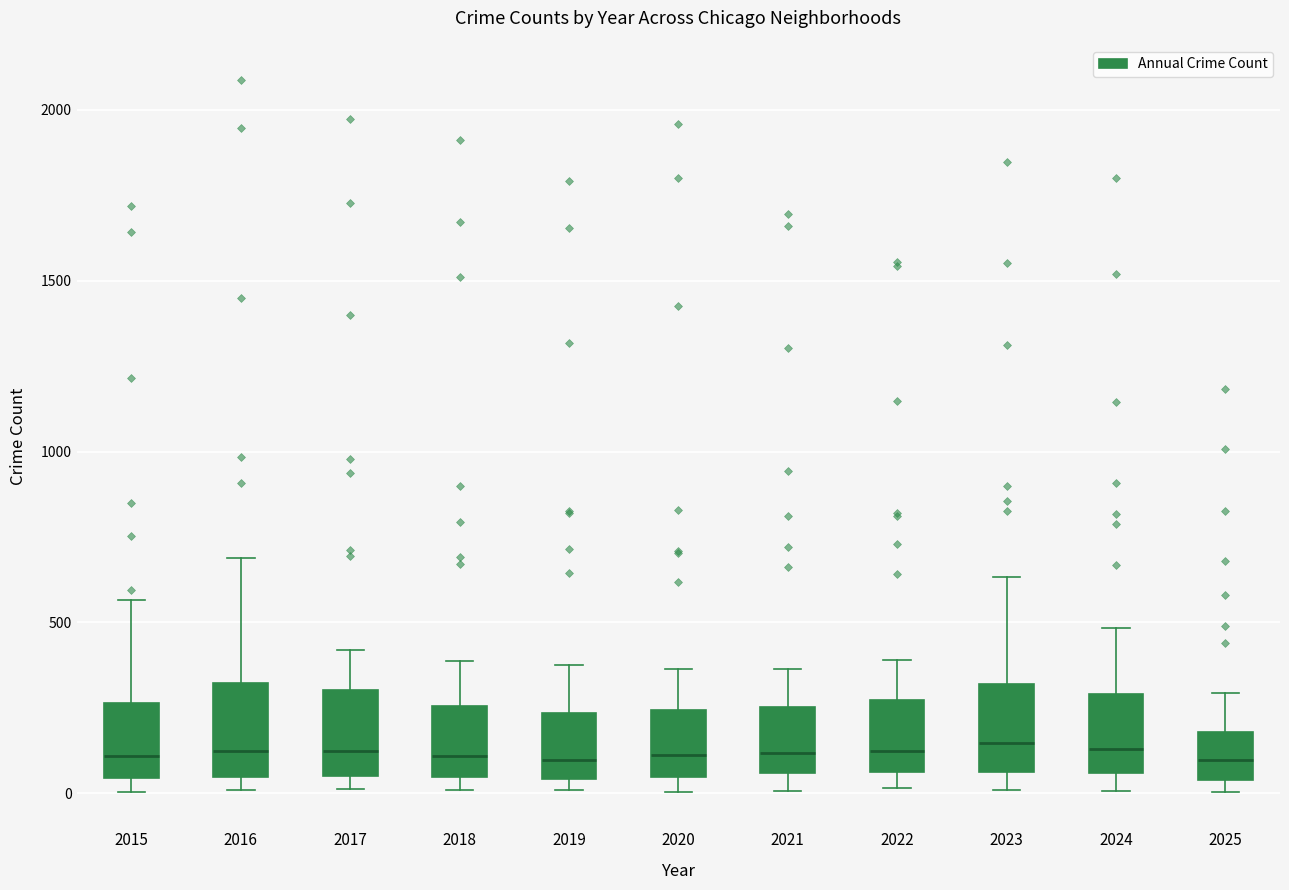

Reading left to right, transcribe this box plot: for each box, give where its median line is, the range the box spans, and where its two whiskers end, as read against the y-axis. The values are not printed on the chart, so give them approximately, as read against the axis.

2015: median 100, box 50 to 250, whiskers 0 to 550
2016: median 150, box 50 to 300, whiskers 0 to 700
2017: median 100, box 50 to 300, whiskers 0 to 400
2018: median 100, box 50 to 250, whiskers 0 to 400
2019: median 100, box 50 to 250, whiskers 0 to 400
2020: median 100, box 50 to 250, whiskers 0 to 350
2021: median 100, box 50 to 250, whiskers 0 to 350
2022: median 150, box 50 to 250, whiskers 0 to 400
2023: median 150, box 50 to 300, whiskers 0 to 650
2024: median 150, box 50 to 300, whiskers 0 to 500
2025: median 100, box 50 to 200, whiskers 0 to 300